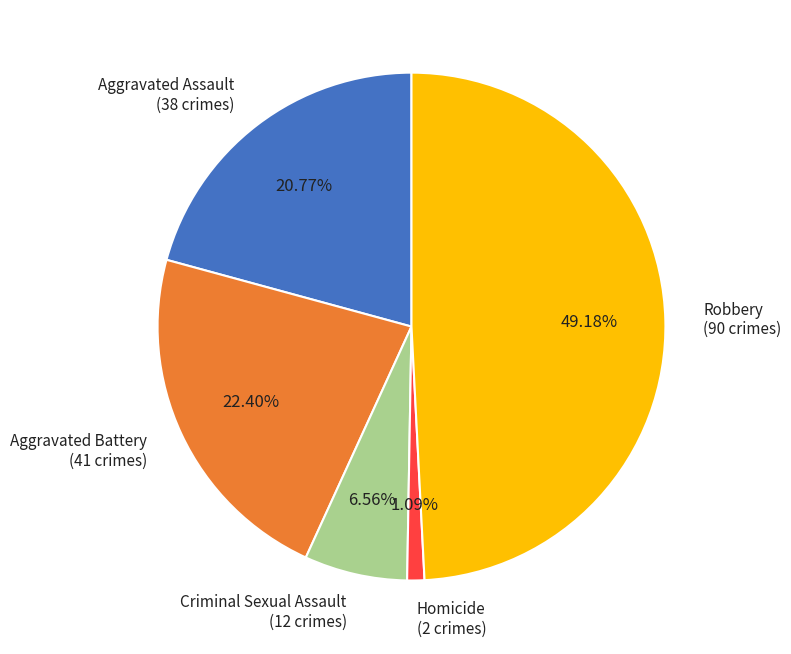

True or false: Criminal Sexual Assault accounts for 19% of the total.

False